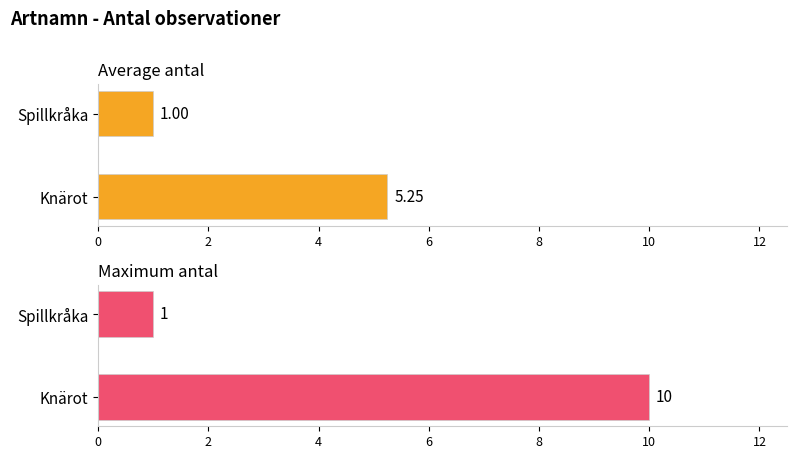

What are all the series names shown in the legend?

Average antal, Maximum antal